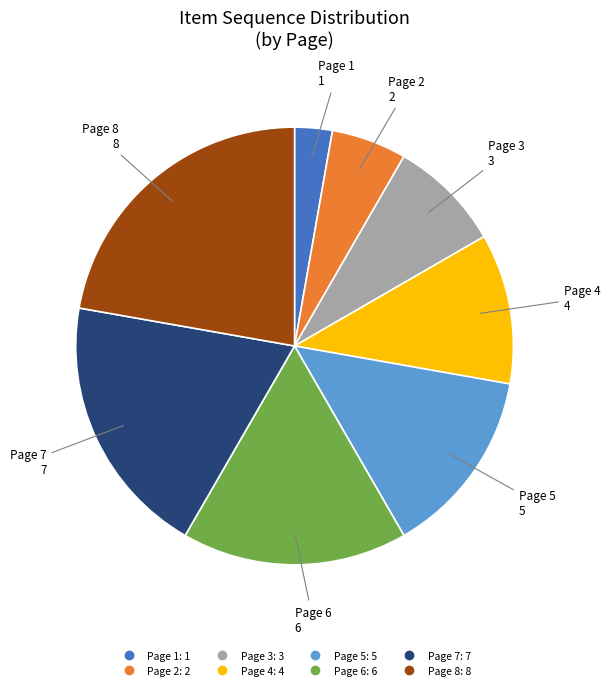

Does Page 1 account for over 50% of the chart?

No